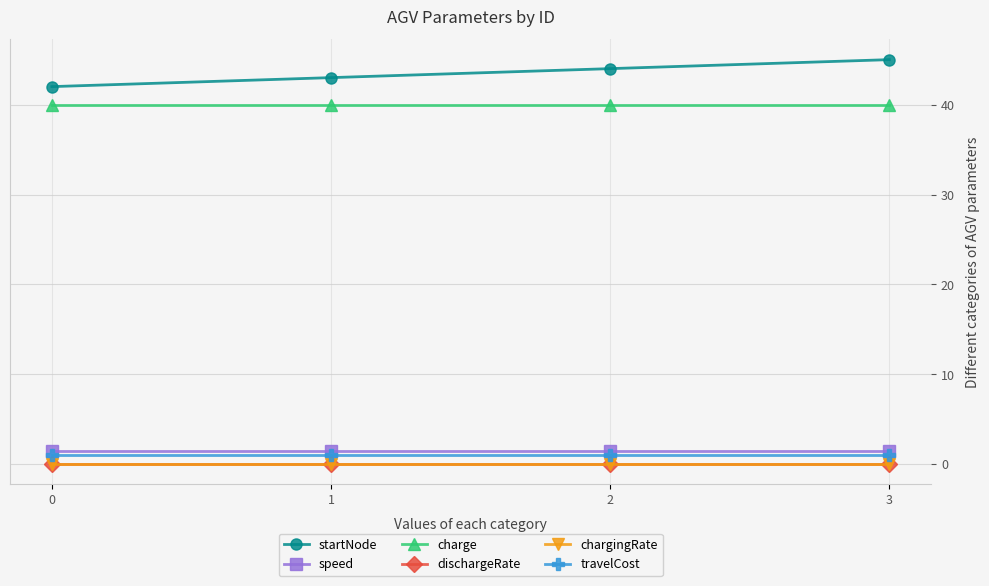

True or false: speed and dischargeRate intersect in this chart.

False